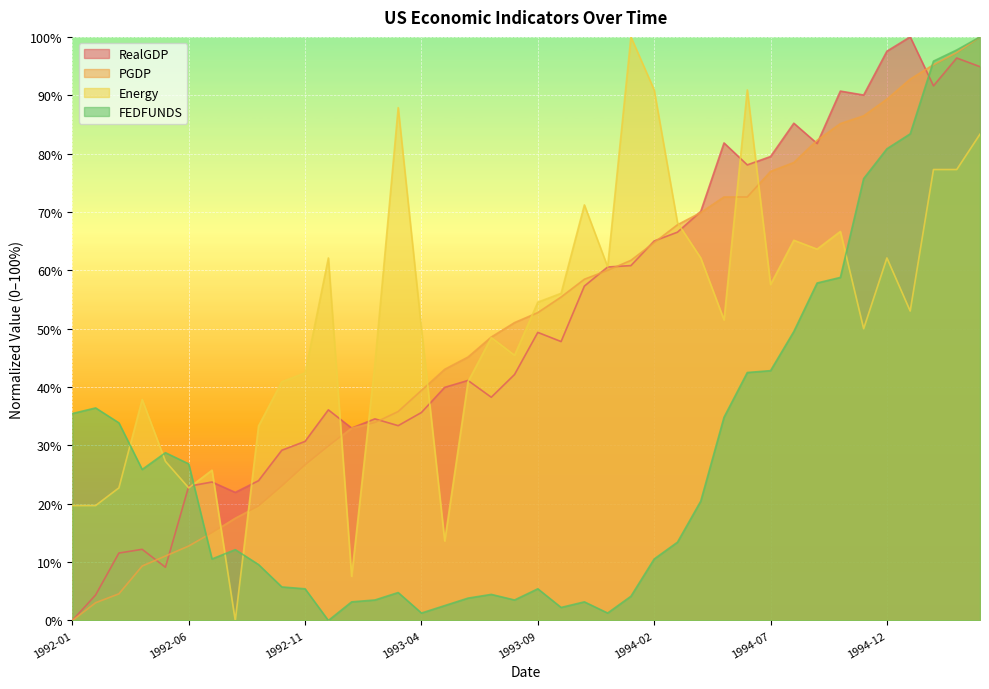

Reading left to right, transcribe all the data shown in this chart.

RealGDP: 0.0	4.4	11.6	12.2	9.1	23.0	23.7	21.9	24.0	29.2	30.7	36.1	33.0	34.6	33.4	35.6	39.9	41.1	38.3	42.1	49.4	47.8	57.3	60.6	60.8	65.0	66.5	70.1	81.8	78.1	79.5	85.2	81.7	90.7	90.0	97.6	100.0	91.6	96.4	94.9
PGDP: 0.0	3.0	4.6	9.3	11.0	12.8	15.0	17.5	19.6	23.0	26.7	29.9	33.0	33.9	35.8	39.4	43.0	45.1	48.6	51.0	52.8	55.4	58.5	60.0	61.7	64.8	67.8	69.9	72.6	72.6	77.0	78.5	82.3	85.1	86.5	89.3	92.8	95.2	97.3	100.0
Energy: 19.7	19.7	22.7	37.9	27.3	22.7	25.8	0.0	33.3	40.9	42.4	62.1	7.6	43.9	87.9	50.0	13.6	40.9	48.5	45.5	54.5	56.1	71.2	60.6	100.0	90.9	68.2	62.1	51.5	90.9	57.6	65.2	63.6	66.7	50.0	62.1	53.0	77.3	77.3	83.3
FEDFUNDS: 35.5	36.4	33.9	25.9	28.8	26.8	10.5	12.1	9.6	5.8	5.4	0.0	3.2	3.5	4.8	1.3	2.6	3.8	4.5	3.5	5.4	2.2	3.2	1.3	4.2	10.5	13.4	20.4	34.8	42.5	42.8	49.5	57.8	58.8	75.7	80.8	83.4	95.8	97.8	100.0